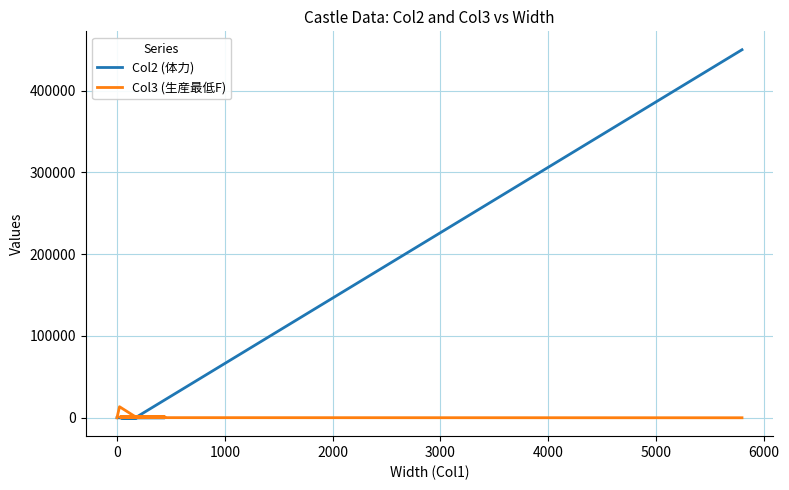

What are all the series names shown in the legend?

Col2 (体力), Col3 (生産最低F)